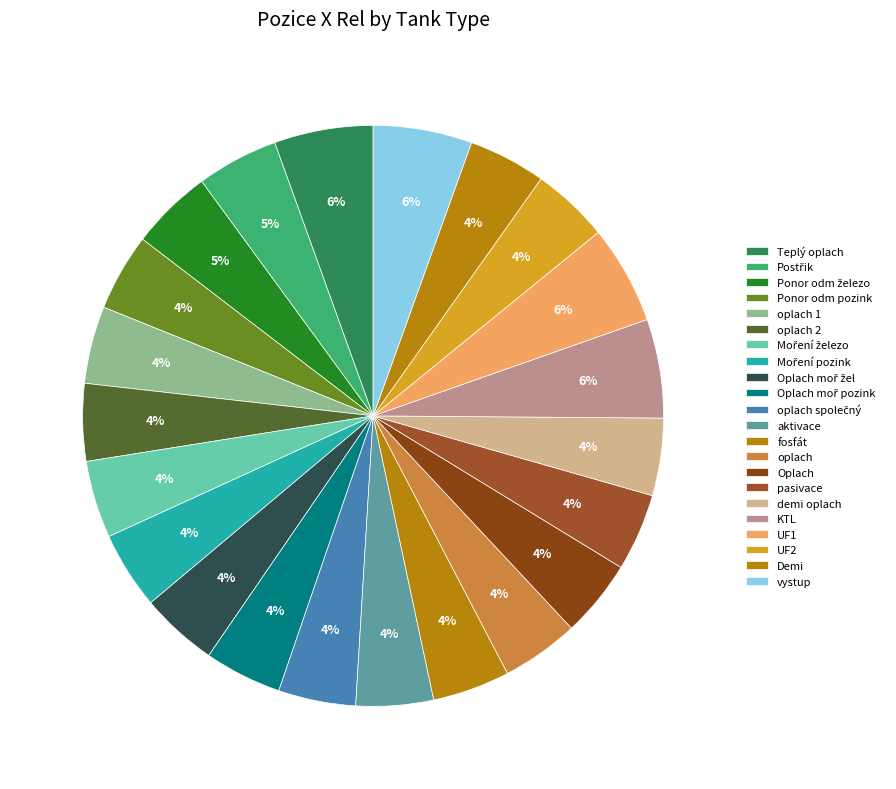

Rank the categories by value from lowest to highest.

Ponor odm pozink, oplach 1, oplach 2, Moření železo, Moření pozink, Oplach moř žel, Oplach moř pozink, oplach společný, aktivace, fosfát, oplach, Oplach, pasivace, demi oplach, UF2, Demi, Postřik, Ponor odm železo, Teplý oplach, KTL, UF1, vystup